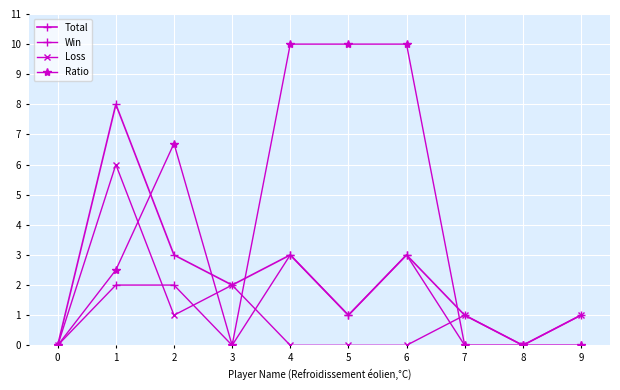

Between which two adjacent categories do Loss and Ratio first intersect?

1 and 2